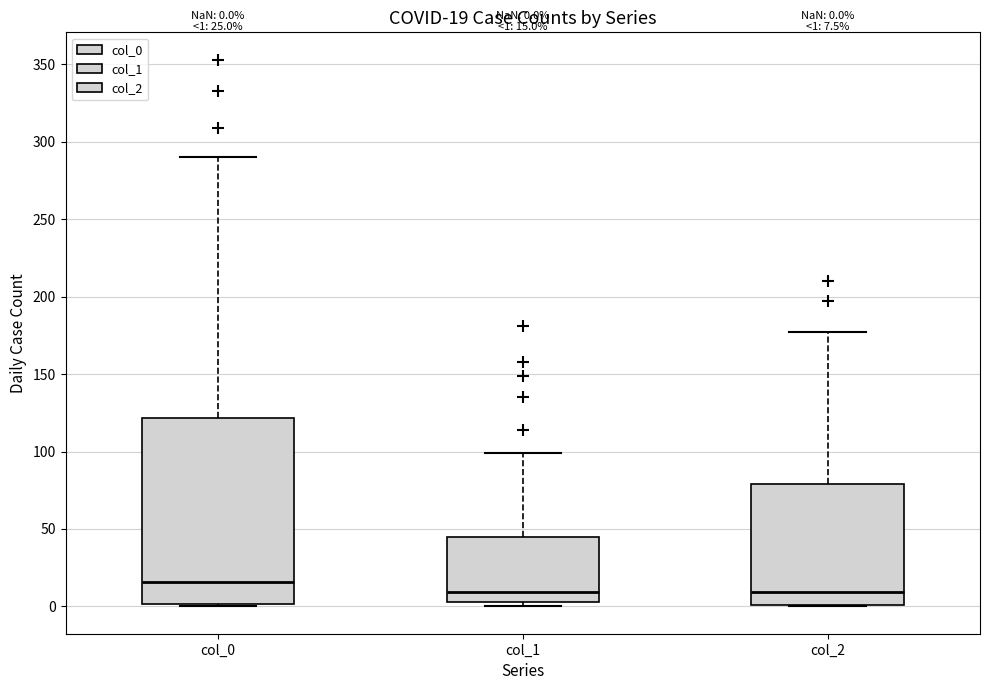

Which box is the tallest, from its lower edge to its upper edge?

col_0